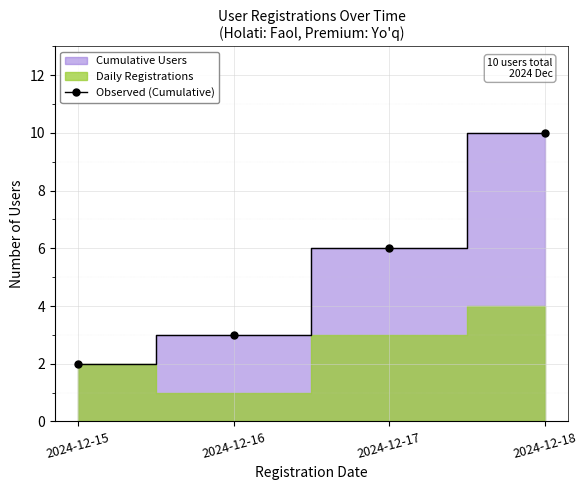

Which has a higher value, 2024-12-16 or 2024-12-18?

2024-12-18